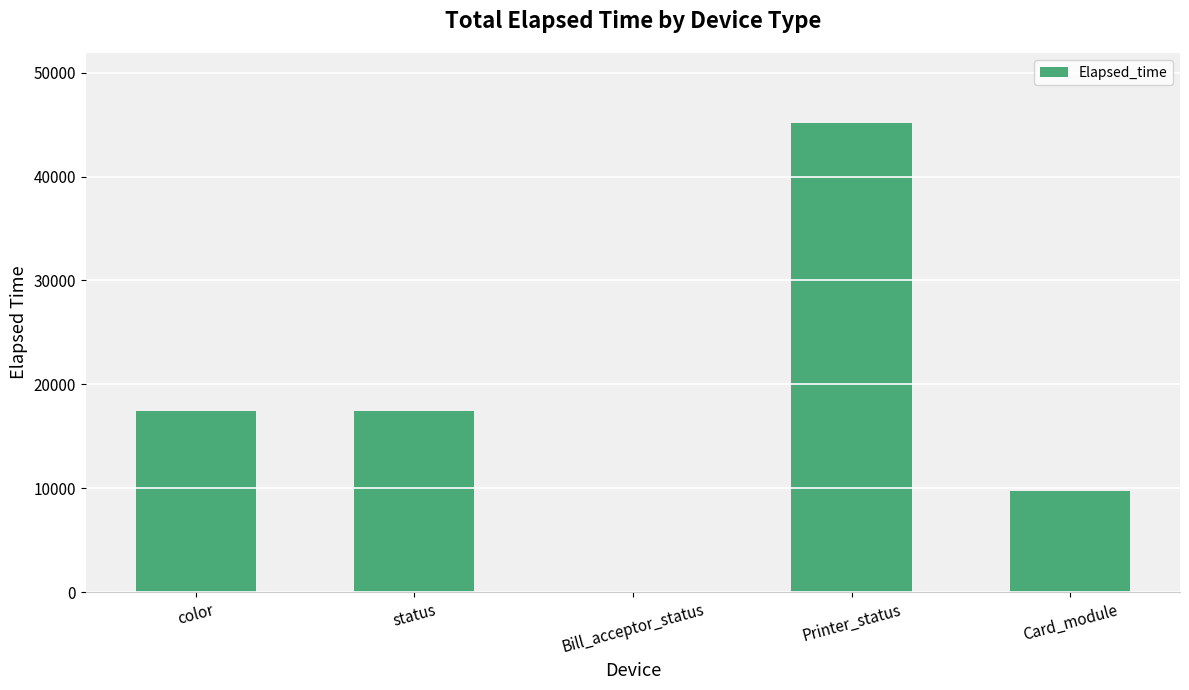

The value at Card_module is 9748. True or false?

True